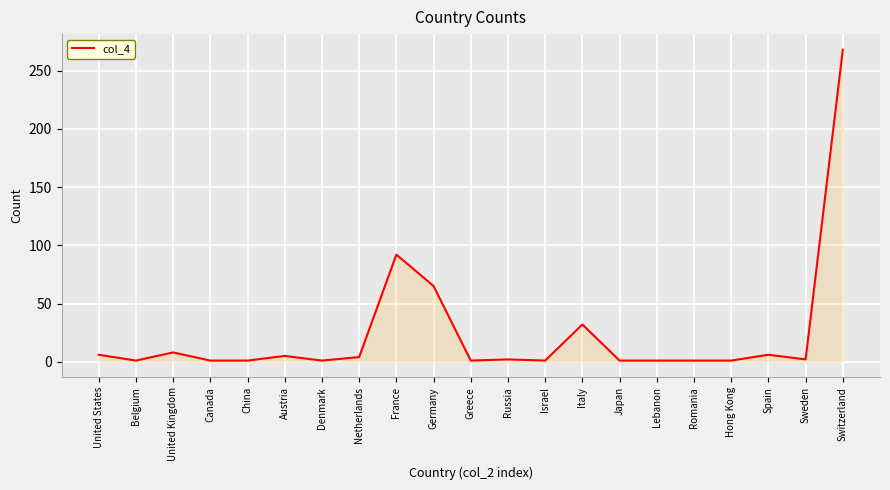

How many lines are shown in the chart?

1